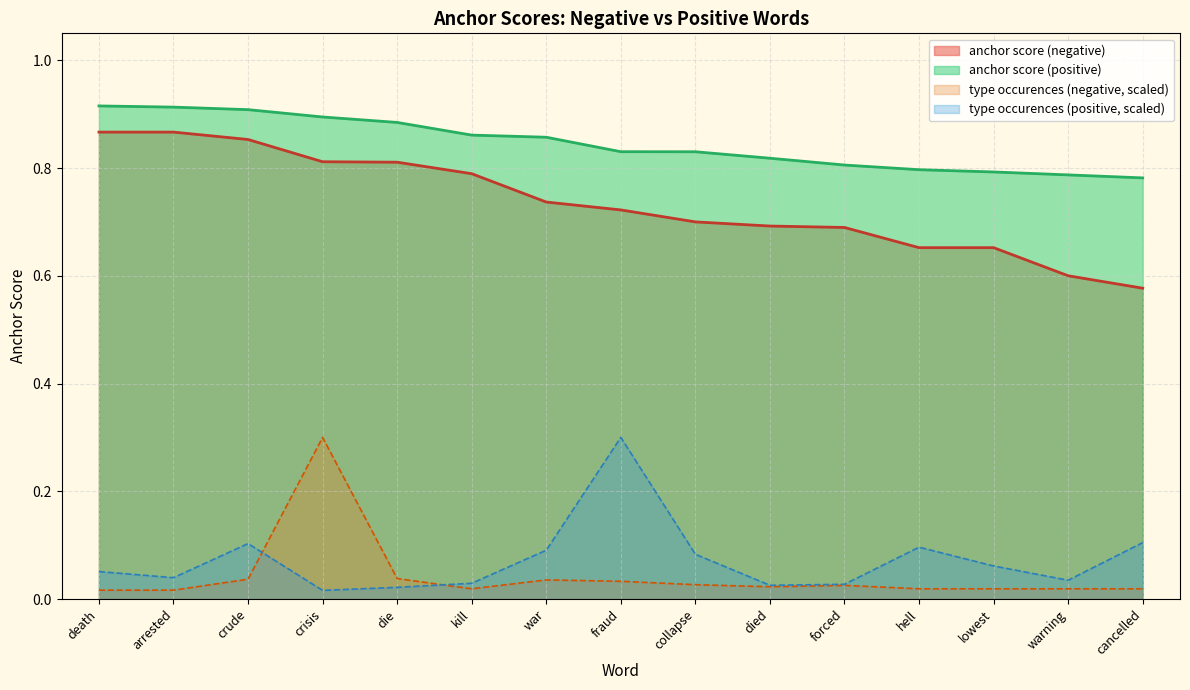

What is the sum of all type occurences (negative) values?

0.6